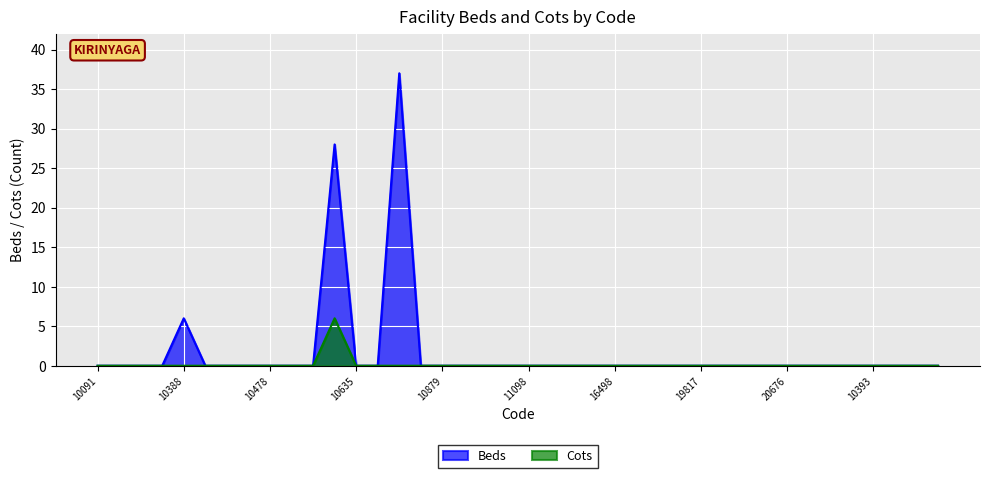

True or false: Cots and Beds cross at least once.

False